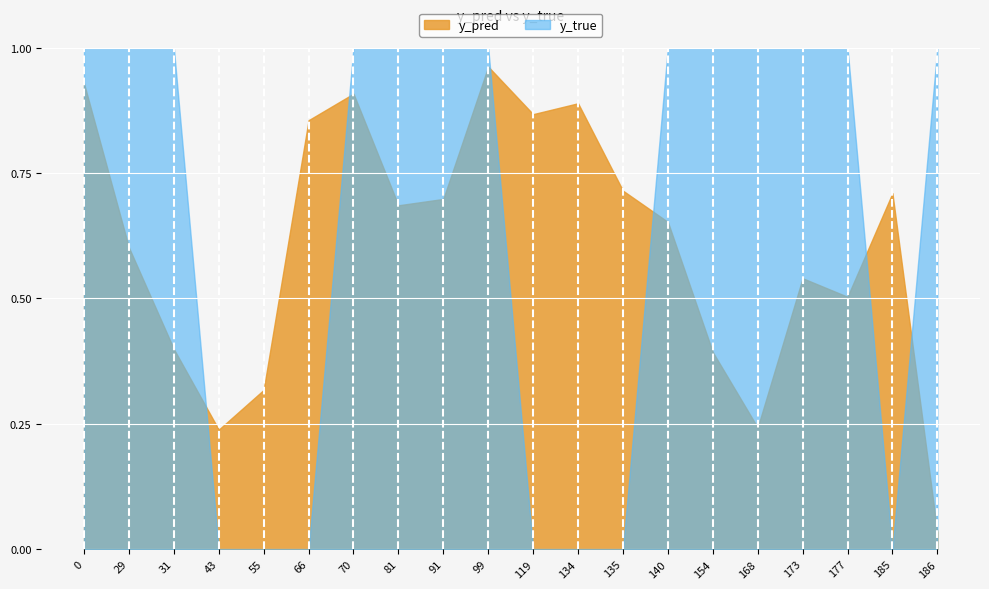

Reading left to right, extract all data points from this chart.

y_pred: 0=0.9	29=0.6	31=0.4	43=0.2	55=0.3	66=0.9	70=0.9	81=0.7	91=0.7	99=1.0	119=0.9	134=0.9	135=0.7	140=0.7	154=0.4	168=0.2	173=0.5	177=0.5	185=0.7	186=0.0
y_true: 0=1.0	29=1.0	31=1.0	43=0.0	55=0.0	66=0.0	70=1.0	81=1.0	91=1.0	99=1.0	119=0.0	134=0.0	135=0.0	140=1.0	154=1.0	168=1.0	173=1.0	177=1.0	185=0.0	186=1.0